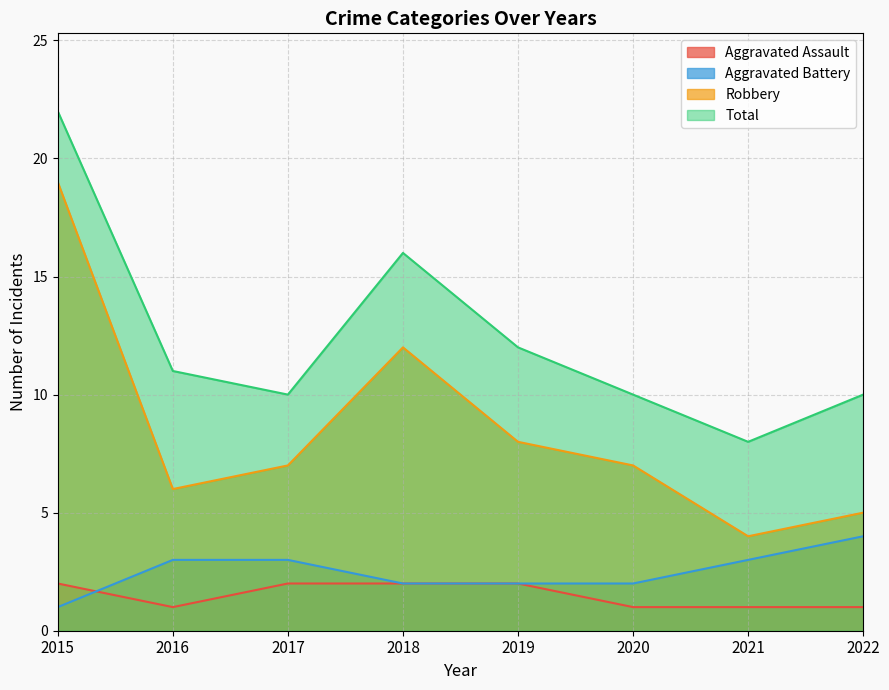

What is the average value of the Robbery series?

8